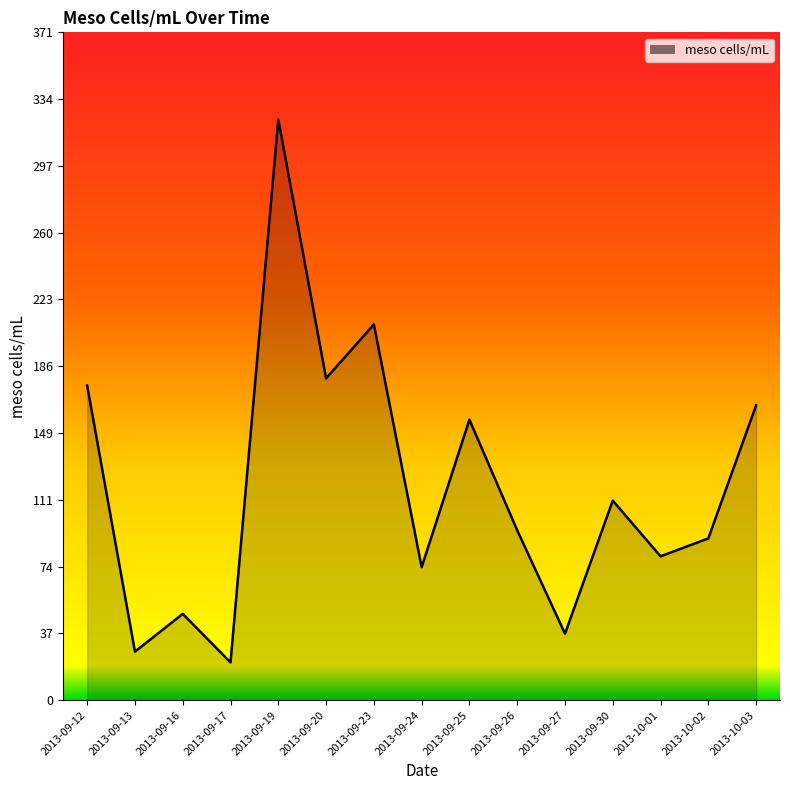

What is the maximum value shown in the chart?

323.0